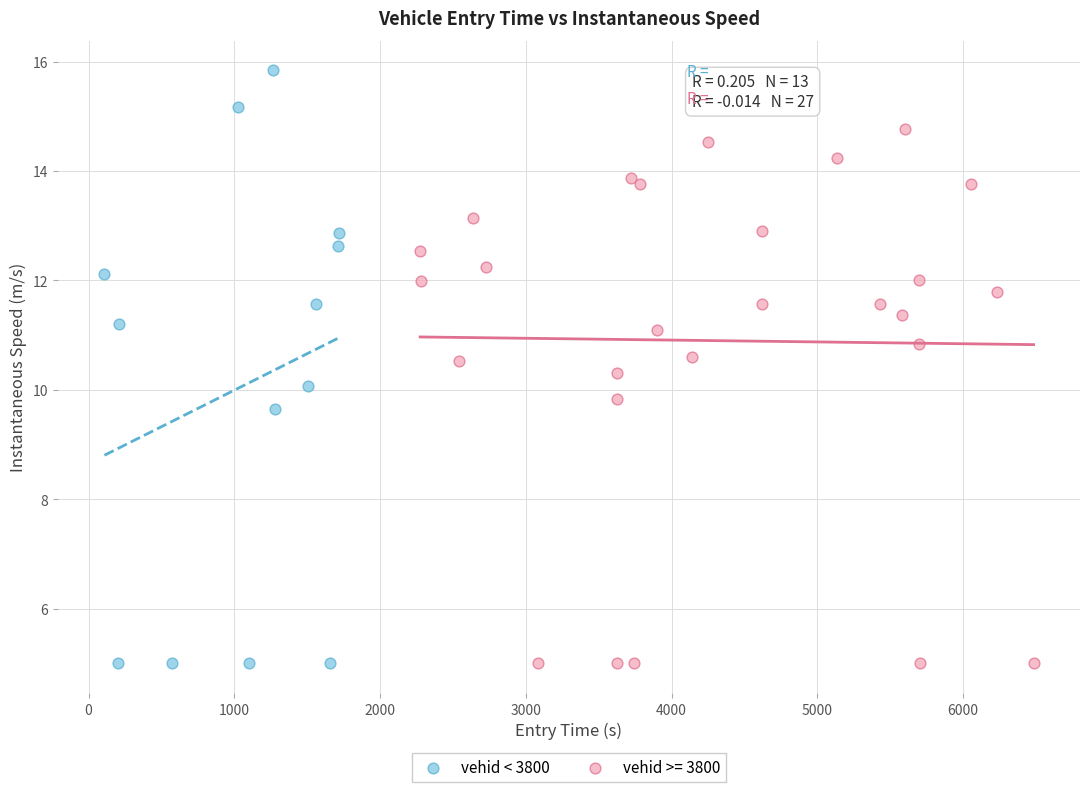

Which series contains the highest Y value?

vehid < 3800